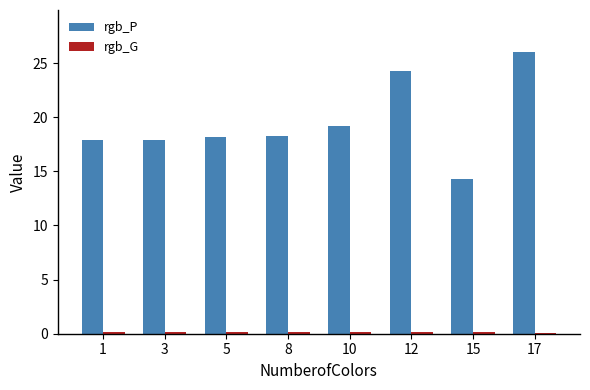

What is the approximate value of rgb_P at 17?

26.0